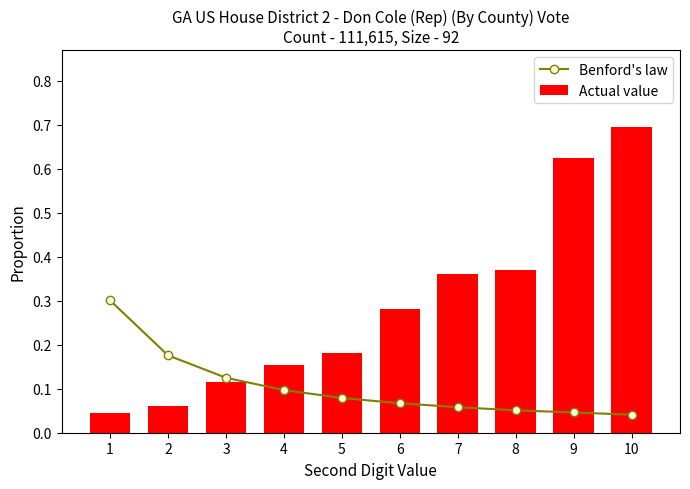

Which has a higher value, 2 or 6?

2